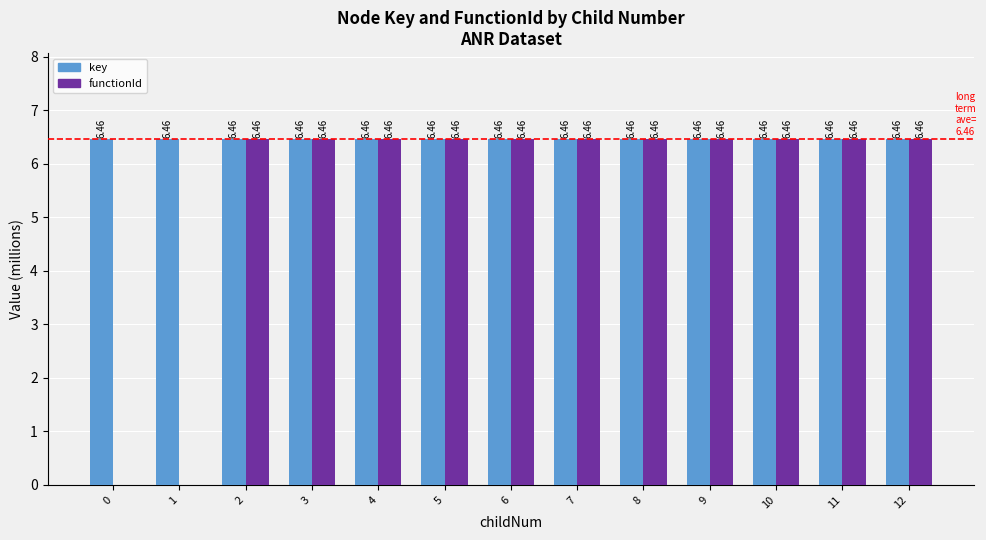

Are the bars horizontal?

No